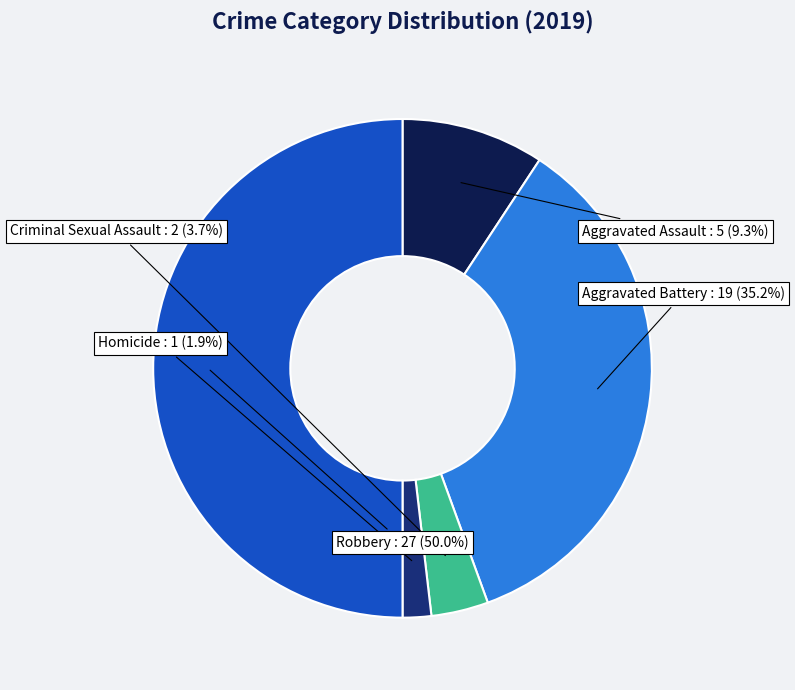

What is the smallest slice in the pie chart?

Homicide